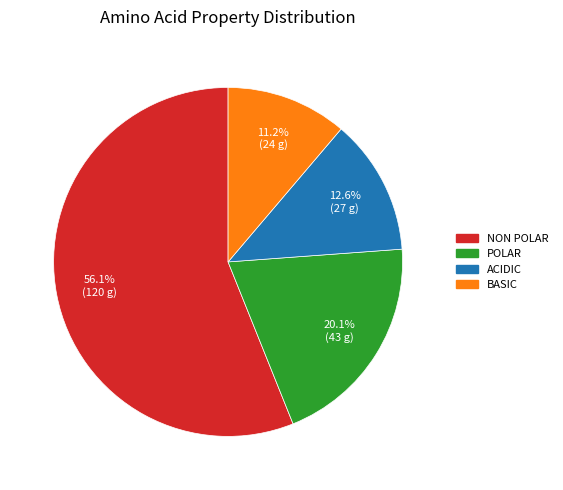

Is there any slice that represents more than half of the pie?

Yes